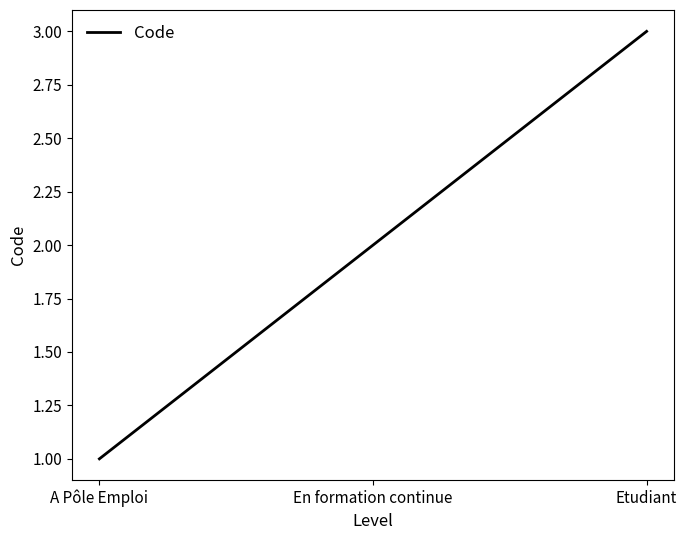

Reading left to right, transcribe all the data shown in this chart.

A Pôle Emploi=1	En formation continue=2	Etudiant=3